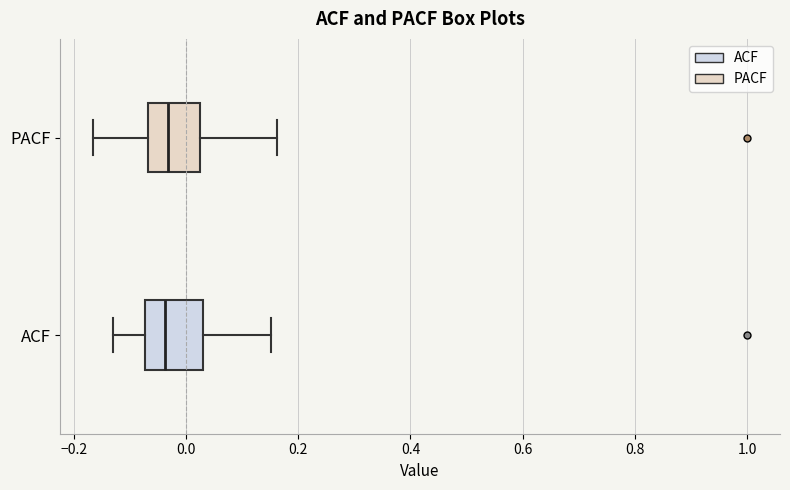

Reading bottom to top, transcribe this box plot: for each box, give where its median line is, the range the box spans, and where its two whiskers end, as read against the x-axis. The values are not printed on the chart, so give them approximately, as read against the axis.

ACF: median -0.04, box -0.08 to 0.04, whiskers -0.12 to 0.16
PACF: median -0.04, box -0.06 to 0.02, whiskers -0.16 to 0.16